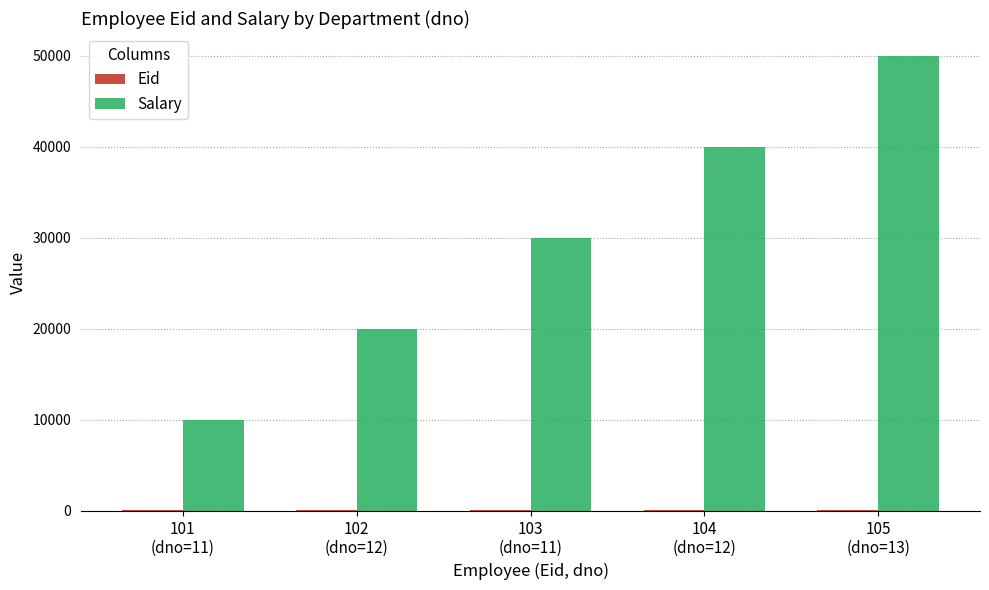

The value of Salary at 102
(dno=12) is 7047. True or false?

False